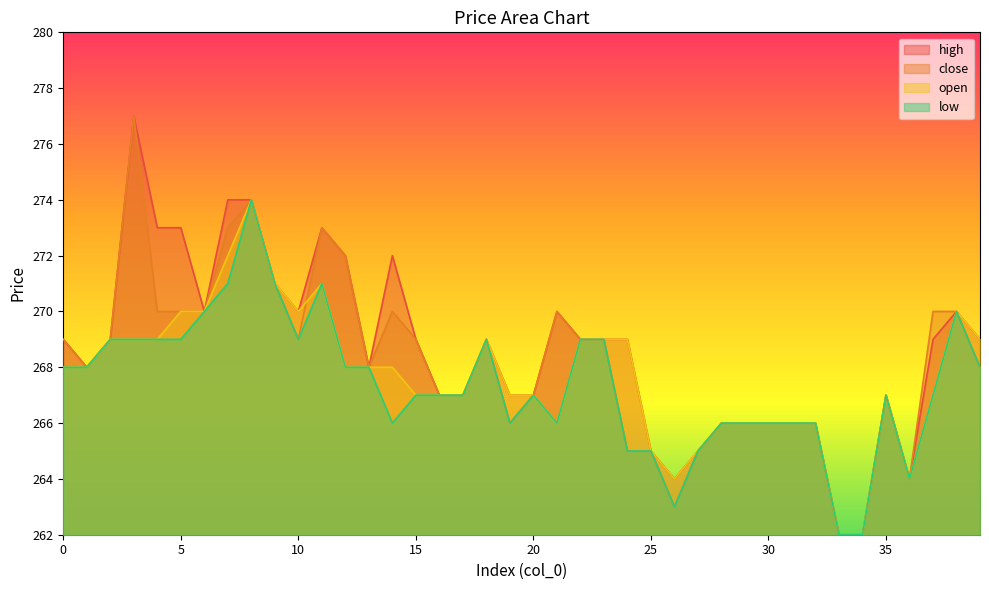

Rank the series by their average value, from lowest to highest.

low, open, close, high